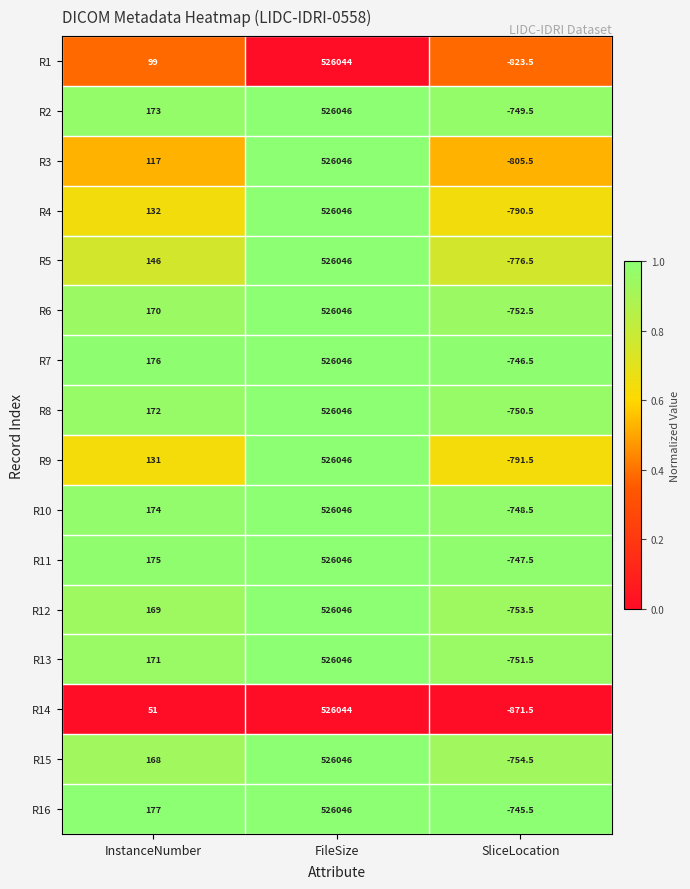

What is the approximate value of R14 at SliceLocation?

-871.5